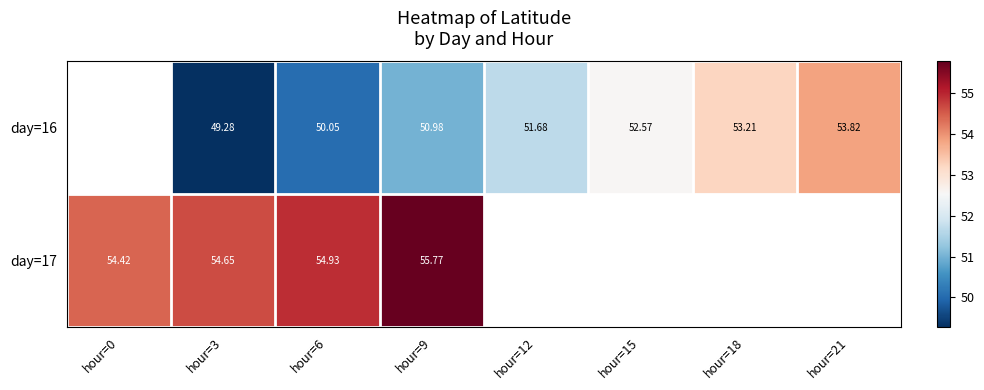

Where is day=17 nearest to the value 55?

hour=6